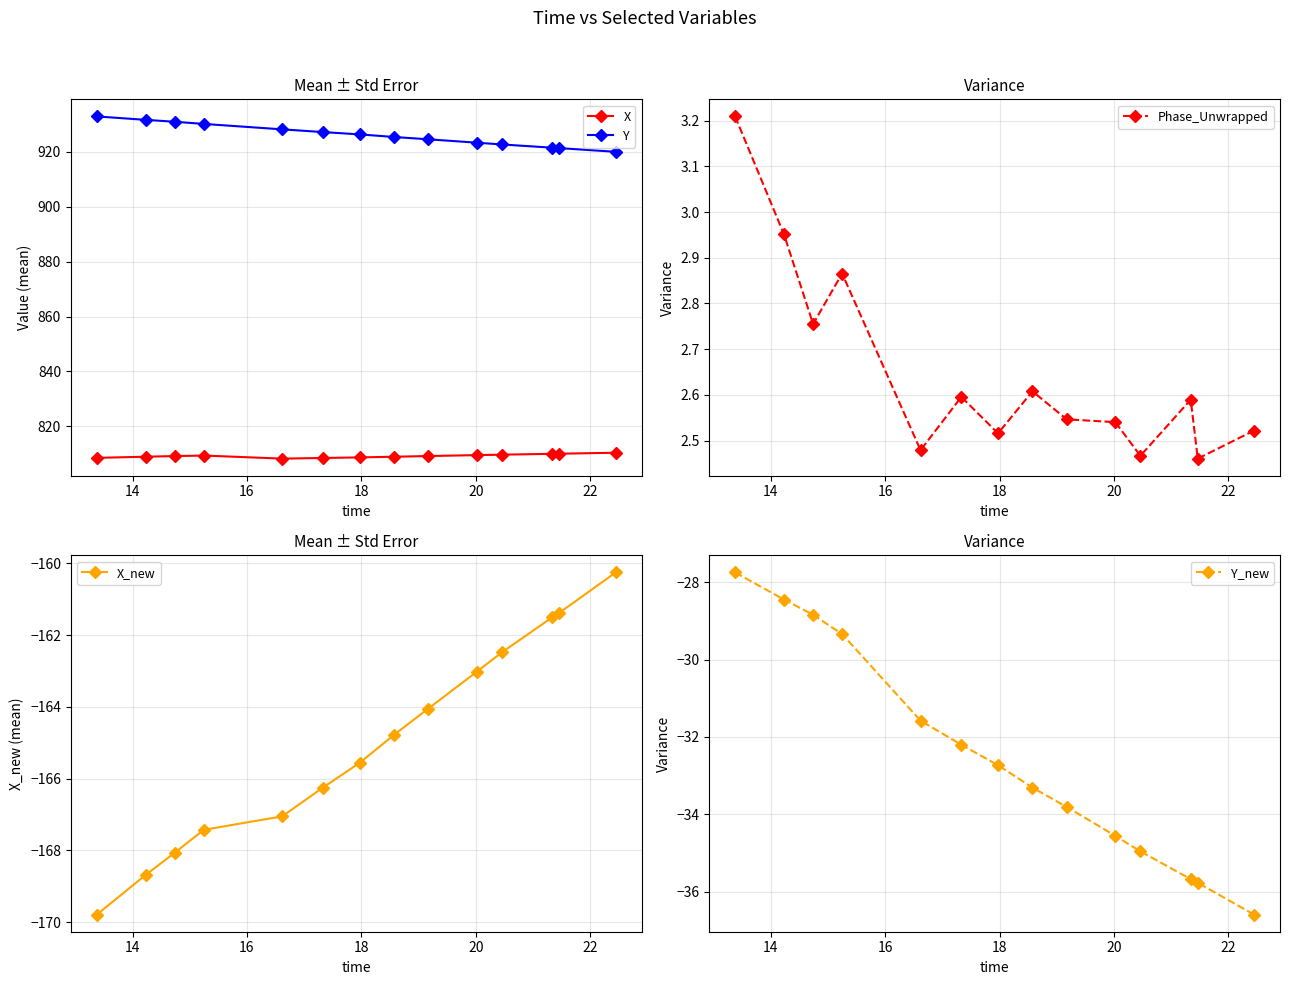

In Phase_Unwrapped, how many points are lower than both neighbors (excluding endpoints)?

5